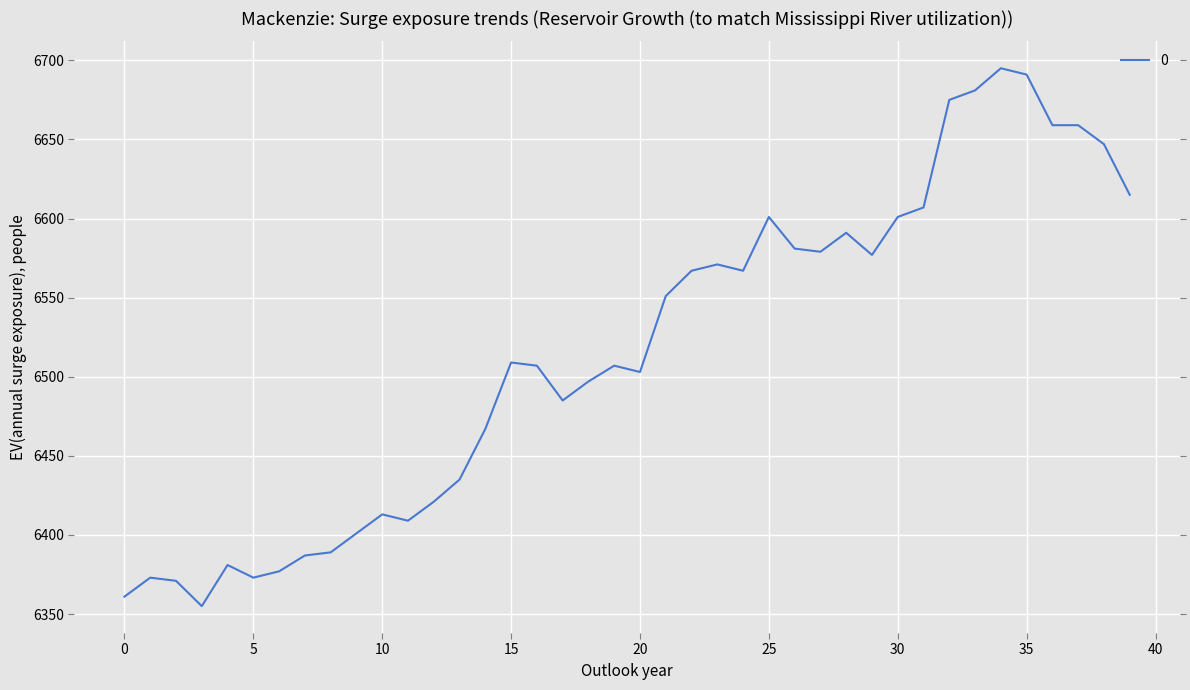

What is the greatest value displayed?

6695